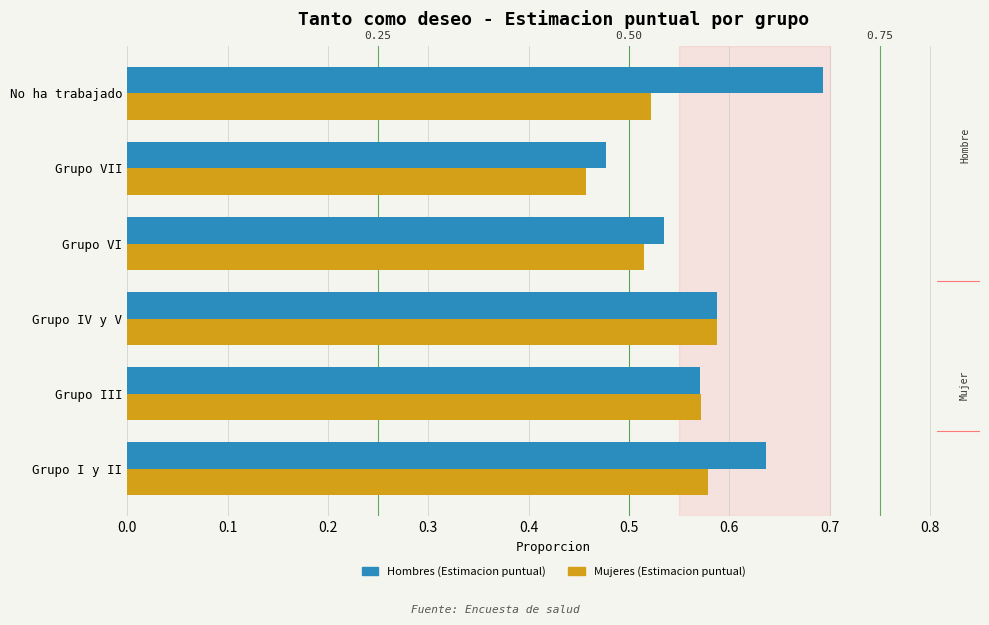

At how many categories does at least one series exceed 0?

6